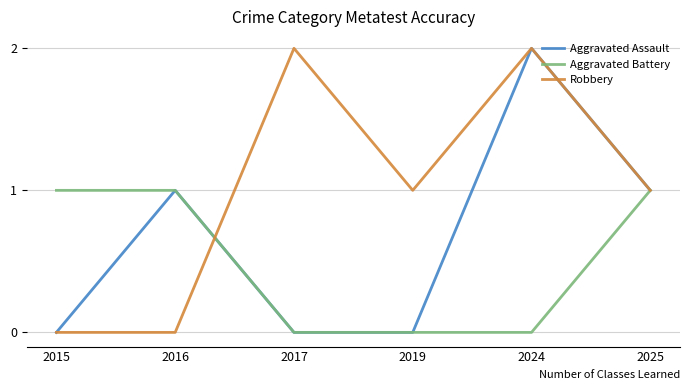

List the series in order of their overall mean, lowest first.

Aggravated Battery, Aggravated Assault, Robbery